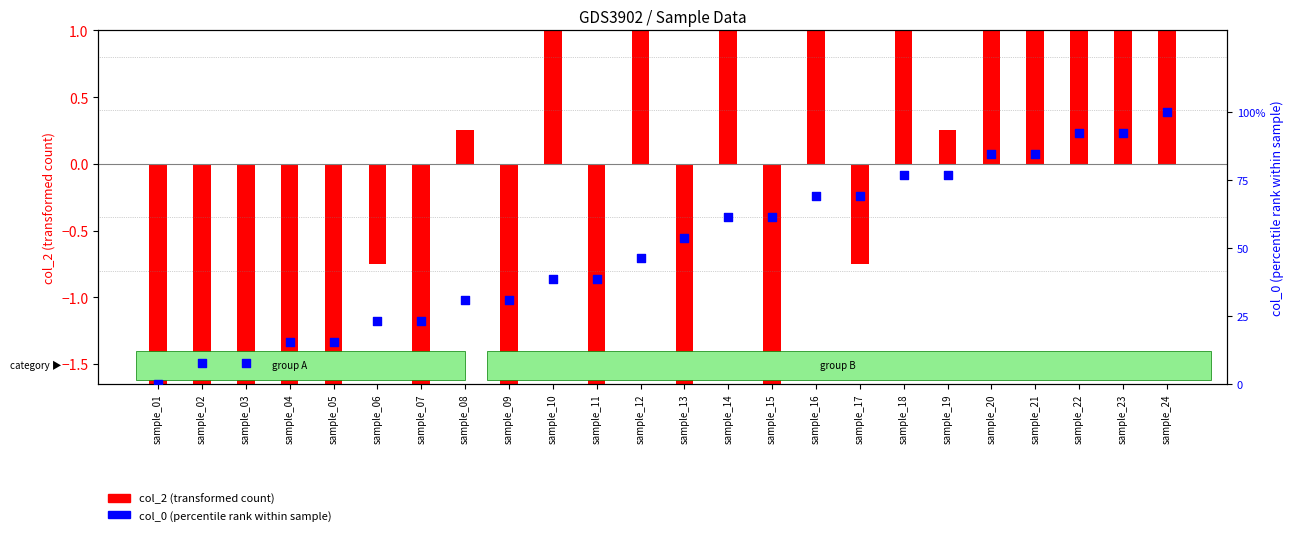

At how many categories does at least one series exceed 41?

13